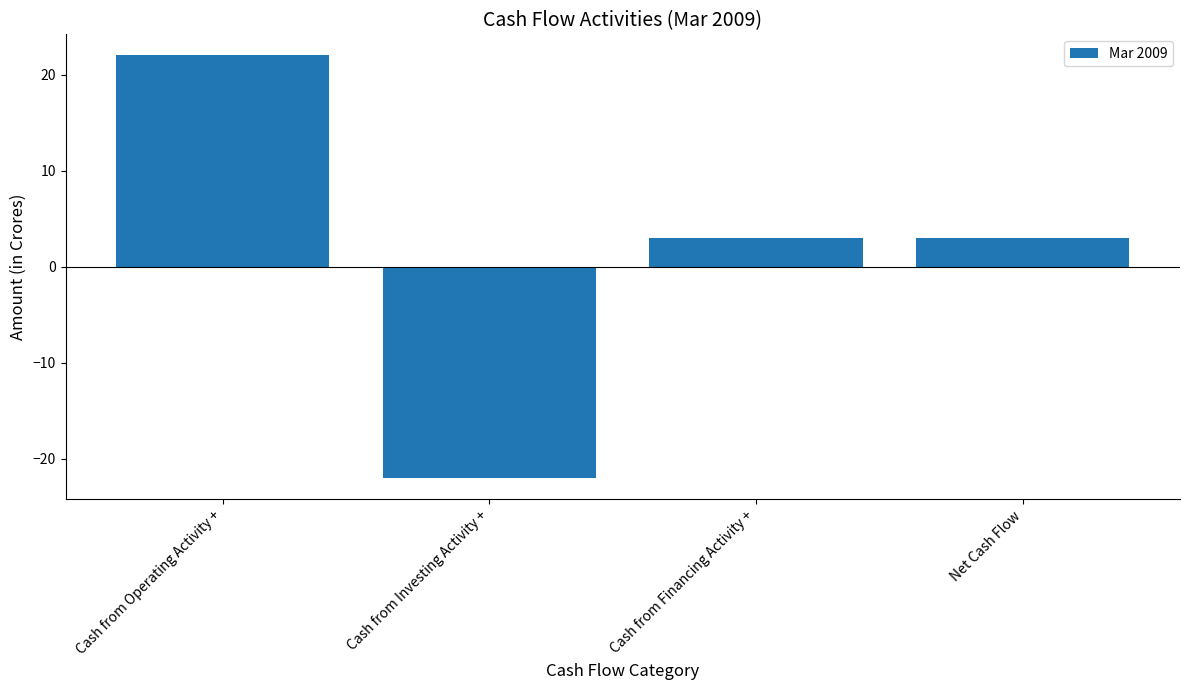

How many values are between 3 and 22?

3